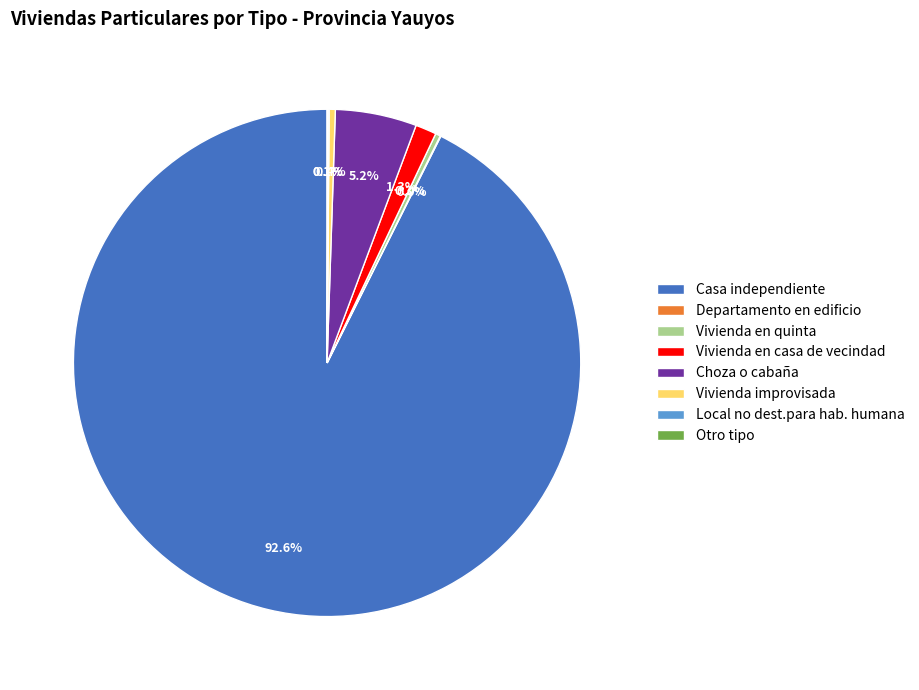

What is the ratio of the value at Vivienda en casa de vecindad to the value at Vivienda improvisada?

3.4